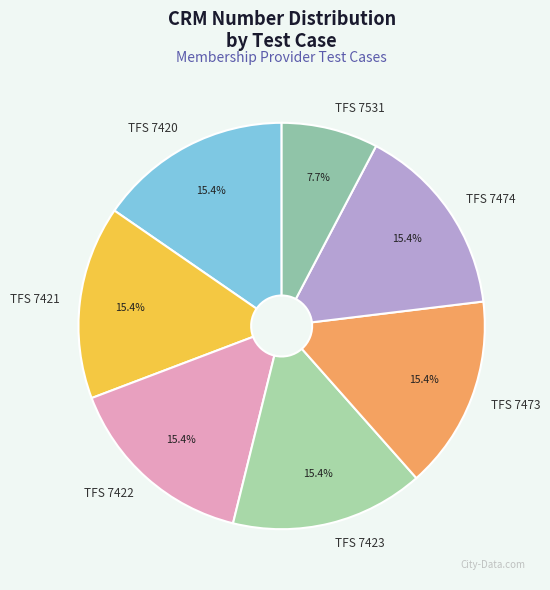

Count the number of slices in the pie.

7